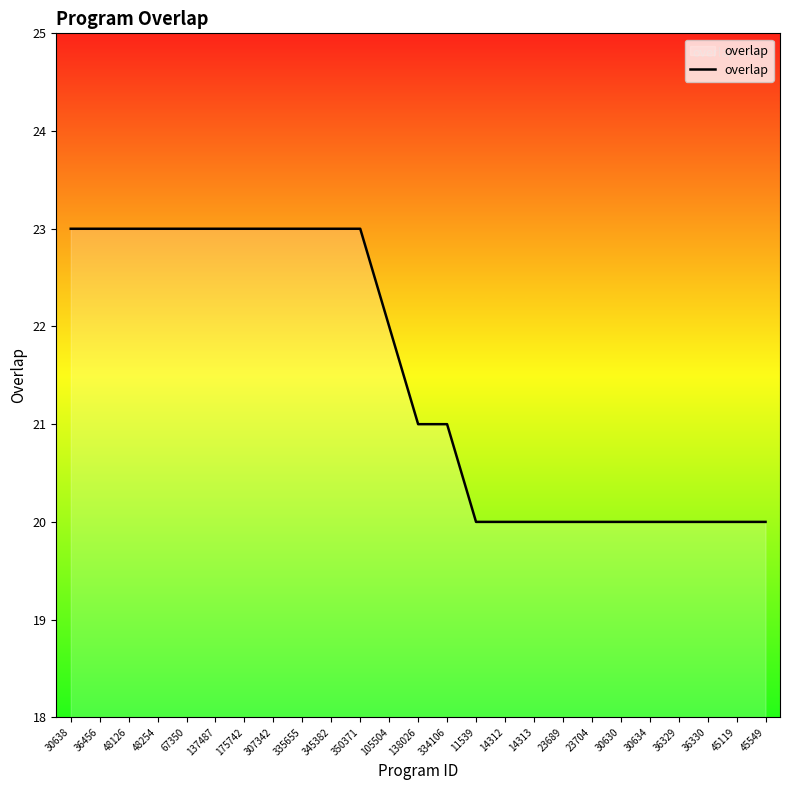

Count the values in the range 20 to 23.

25